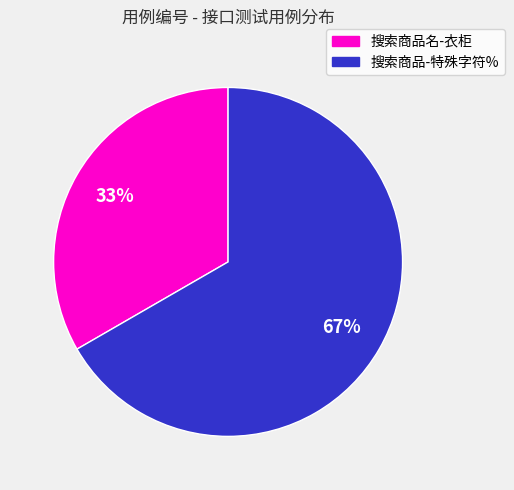

How many segments does this pie chart have?

2